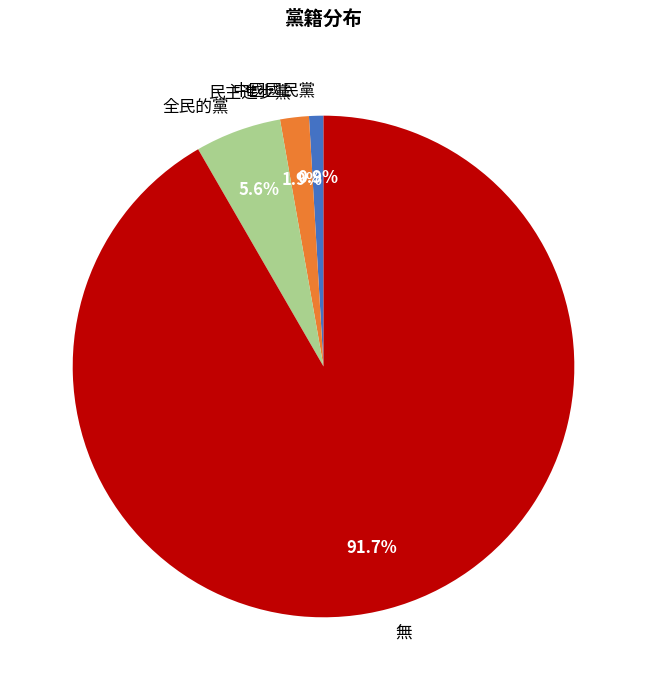

True or false: 中國國民黨 accounts for 11% of the total.

False